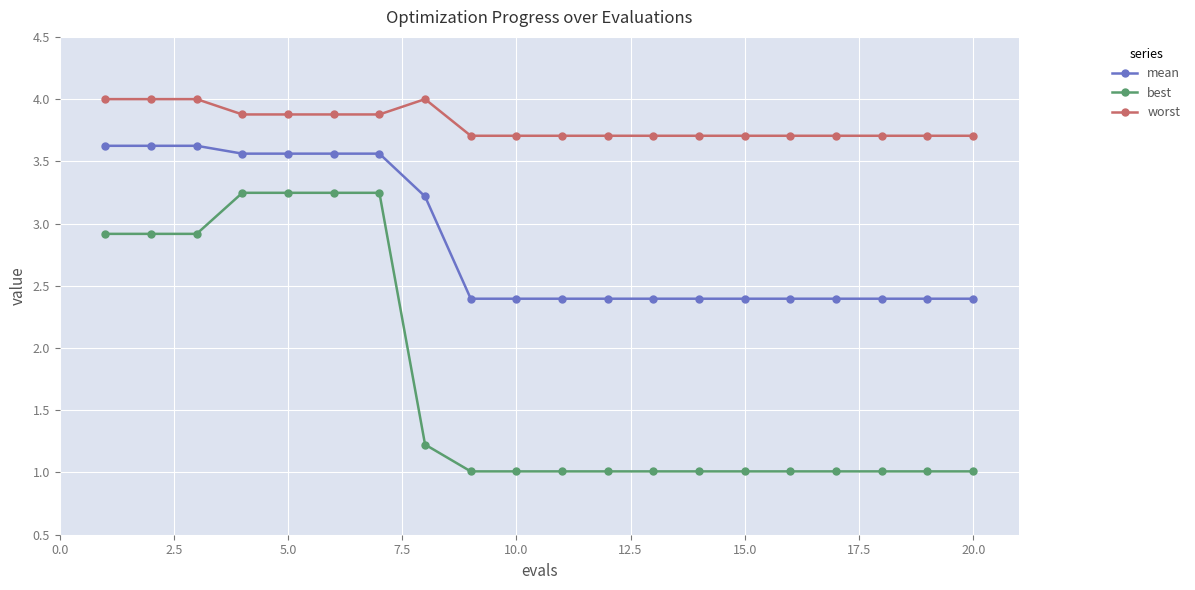

What are all the series names shown in the legend?

mean, best, worst